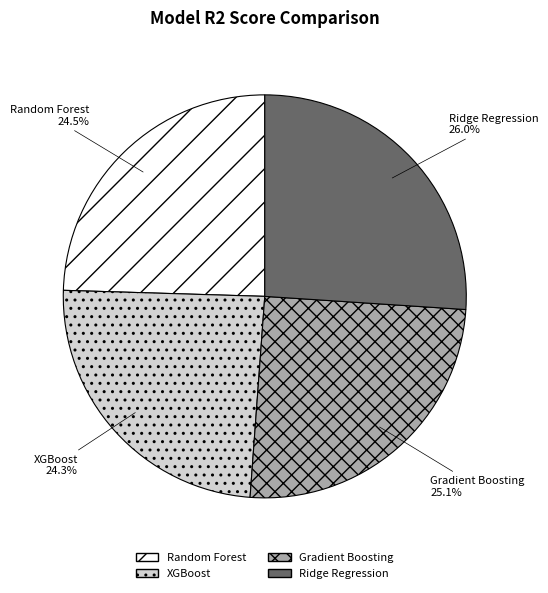

Do XGBoost and Random Forest together represent more than half of the pie?

No